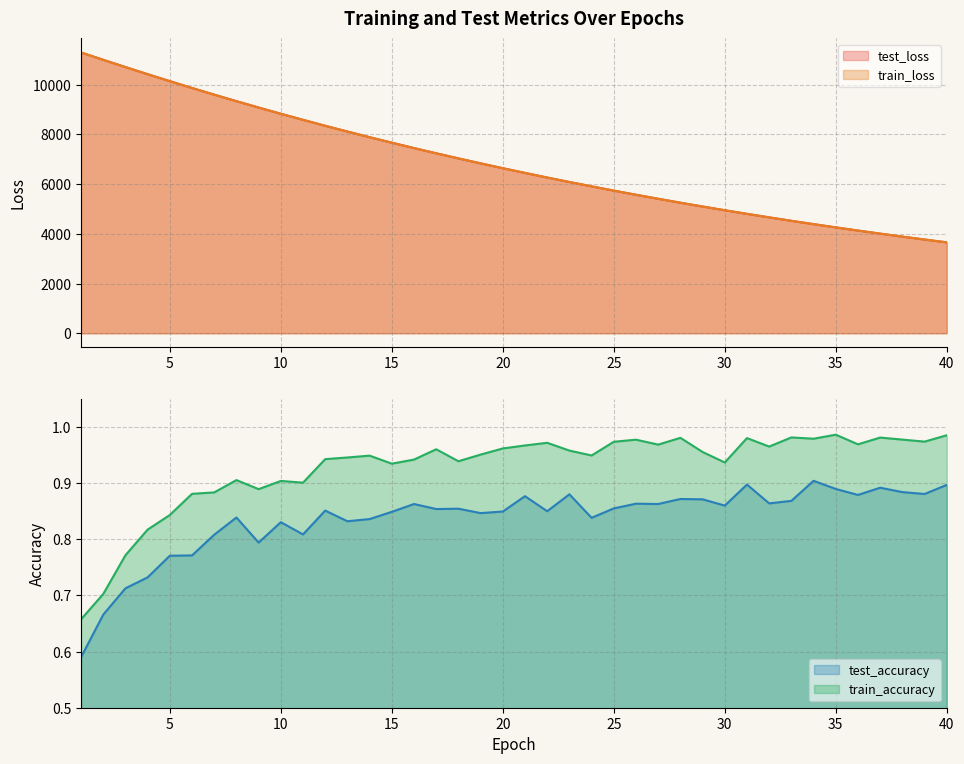

True or false: test_loss has more than 2 points higher than both neighbors.

False